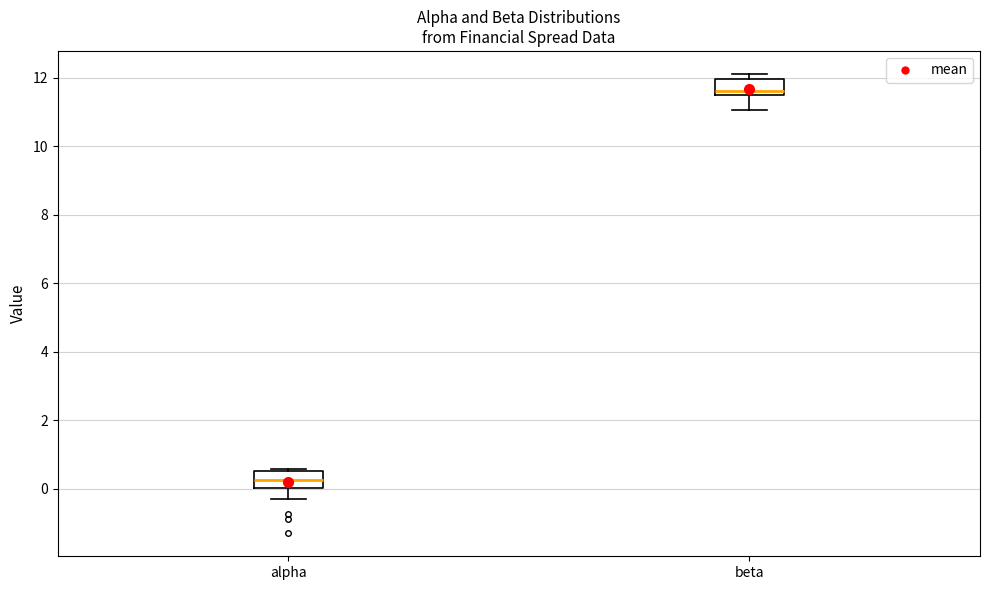

Where does the lower whisker of the box for beta end on the y-axis? The values are not printed on the chart, so give them approximately, as read against the axis.

11.0